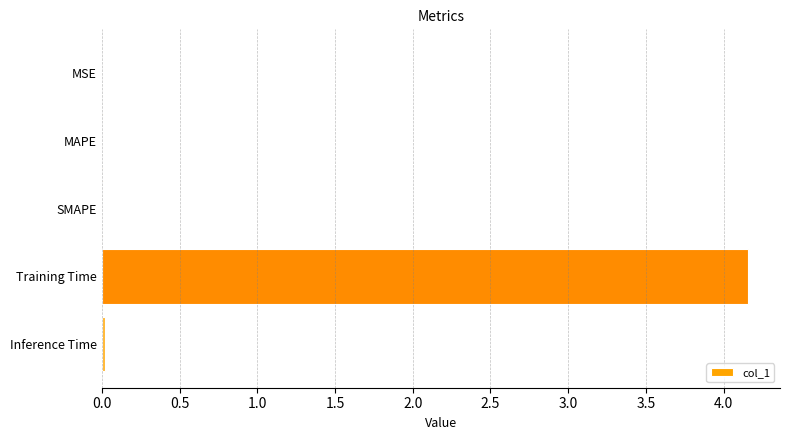

Count the number of categories in the chart.

5